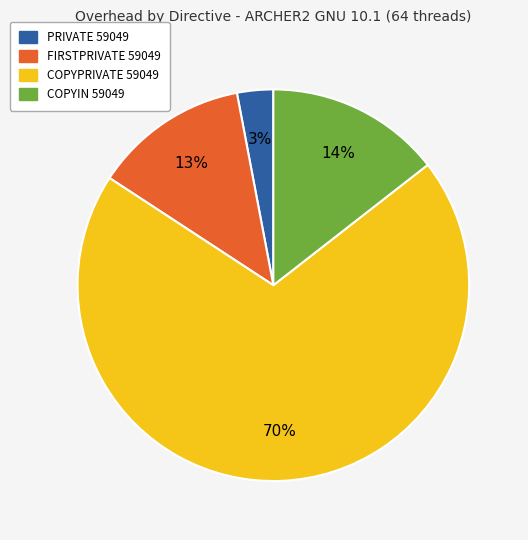

To the nearest percent, what is the difference between the largest and smallest slice percentages?

67%